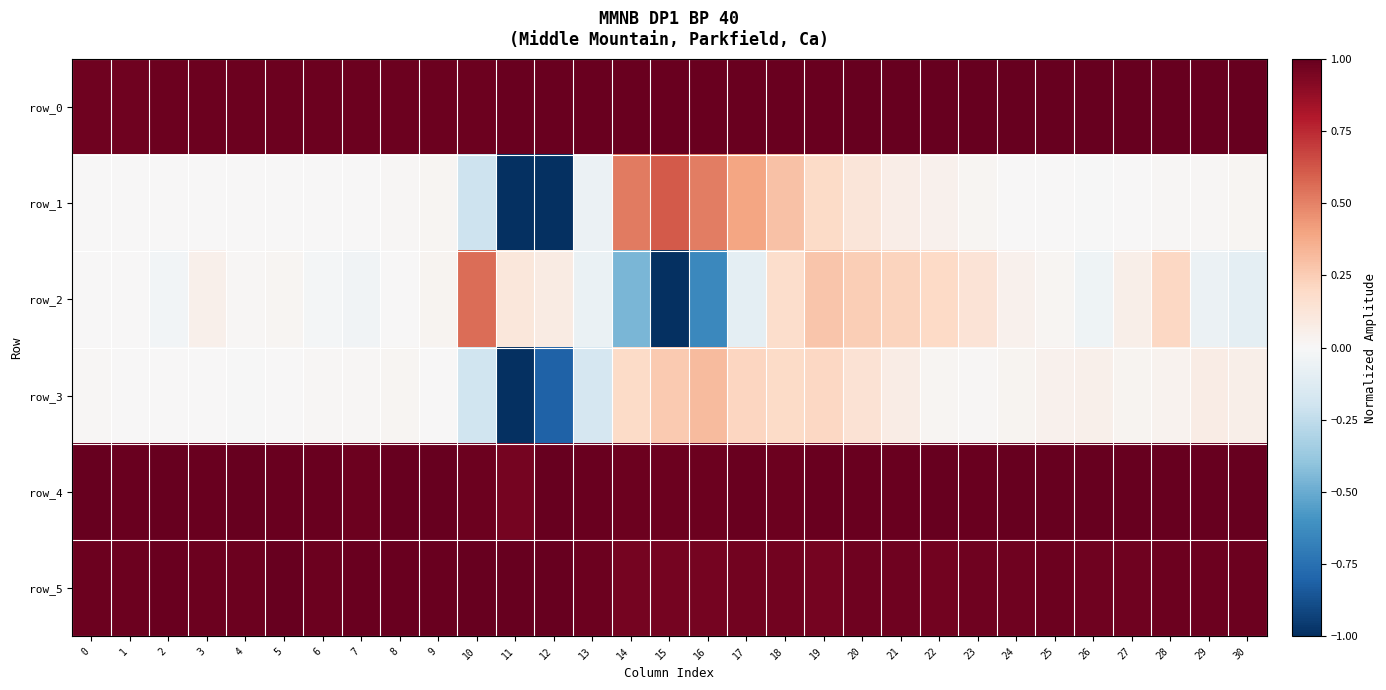

Reading left to right, transcribe all the data shown in this chart.

row_0: 1.0	1.0	1.0	1.0	1.0	1.0	1.0	1.0	1.0	1.0	1.0	1.0	1.0	1.0	1.0	1.0	1.0	1.0	1.0	1.0	1.0	1.0	1.0	1.0	1.0	1.0	1.0	1.0	1.0	1.0	1.0
row_1: 0.0	0.0	0.0	0.0	0.0	0.0	0.0	0.0	0.0	0.0	-0.2	-1.0	-1.0	-0.1	0.5	0.6	0.5	0.4	0.3	0.2	0.1	0.1	0.0	0.0	0.0	0.0	-0.0	0.0	0.0	0.0	0.0
row_2: 0.0	0.0	-0.0	0.1	0.0	0.0	-0.0	-0.0	0.0	0.0	0.6	0.1	0.1	-0.1	-0.5	-1.0	-0.6	-0.1	0.2	0.3	0.2	0.2	0.2	0.1	0.0	0.0	-0.0	0.1	0.2	-0.1	-0.1
row_3: 0.0	0.0	0.0	0.0	-0.0	0.0	0.0	0.0	0.0	0.0	-0.2	-1.0	-0.8	-0.2	0.2	0.3	0.3	0.2	0.2	0.2	0.1	0.1	0.0	0.0	0.0	0.0	0.0	0.0	0.0	0.1	0.1
row_4: 1.0	1.0	1.0	1.0	1.0	1.0	1.0	1.0	1.0	1.0	1.0	1.0	1.0	1.0	1.0	1.0	1.0	1.0	1.0	1.0	1.0	1.0	1.0	1.0	1.0	1.0	1.0	1.0	1.0	1.0	1.0
row_5: 1.0	1.0	1.0	1.0	1.0	1.0	1.0	1.0	1.0	1.0	1.0	1.0	1.0	1.0	1.0	1.0	1.0	1.0	1.0	1.0	1.0	1.0	1.0	1.0	1.0	1.0	1.0	1.0	1.0	1.0	1.0